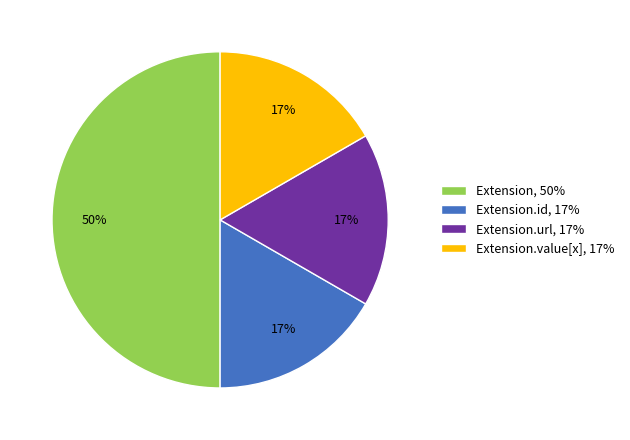

Approximately how many times larger is the value at Extension.id, 17% compared to Extension, 50%?

0.3